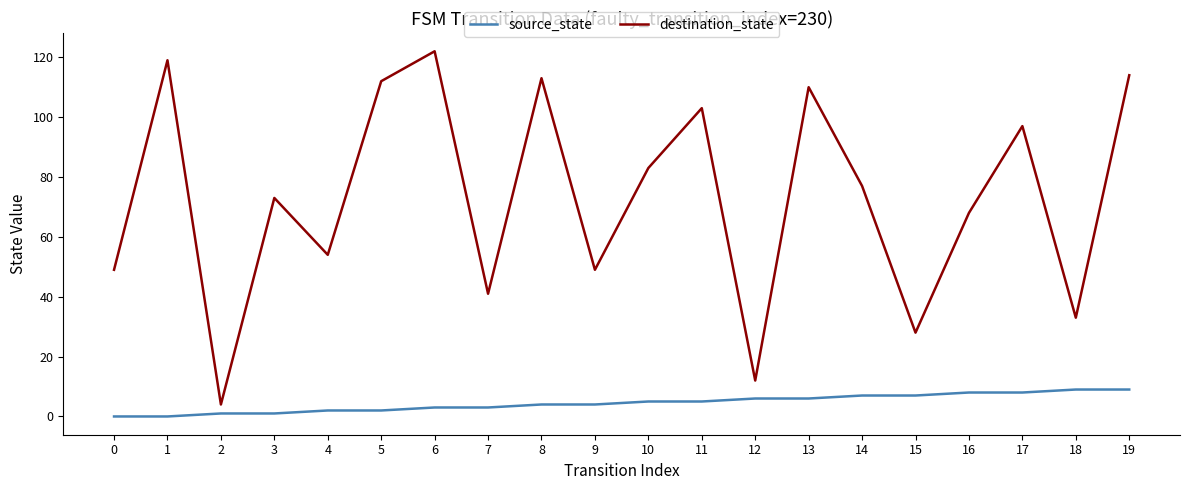

What value does the destination_state series have at 16, to the nearest 10?

70